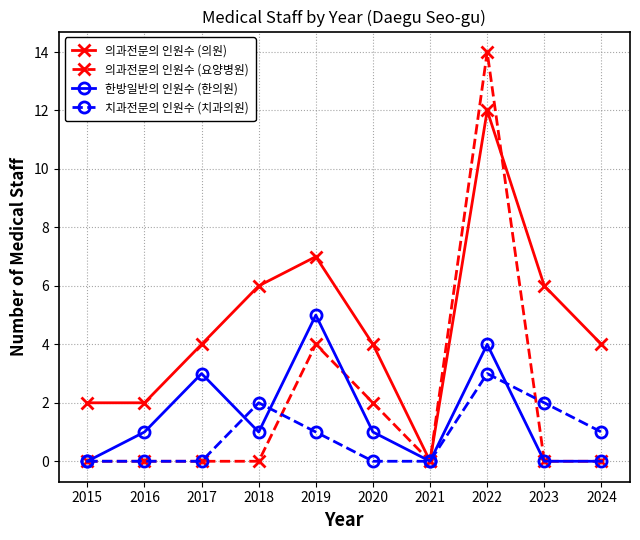

What is the total value across all series at 2022?

33